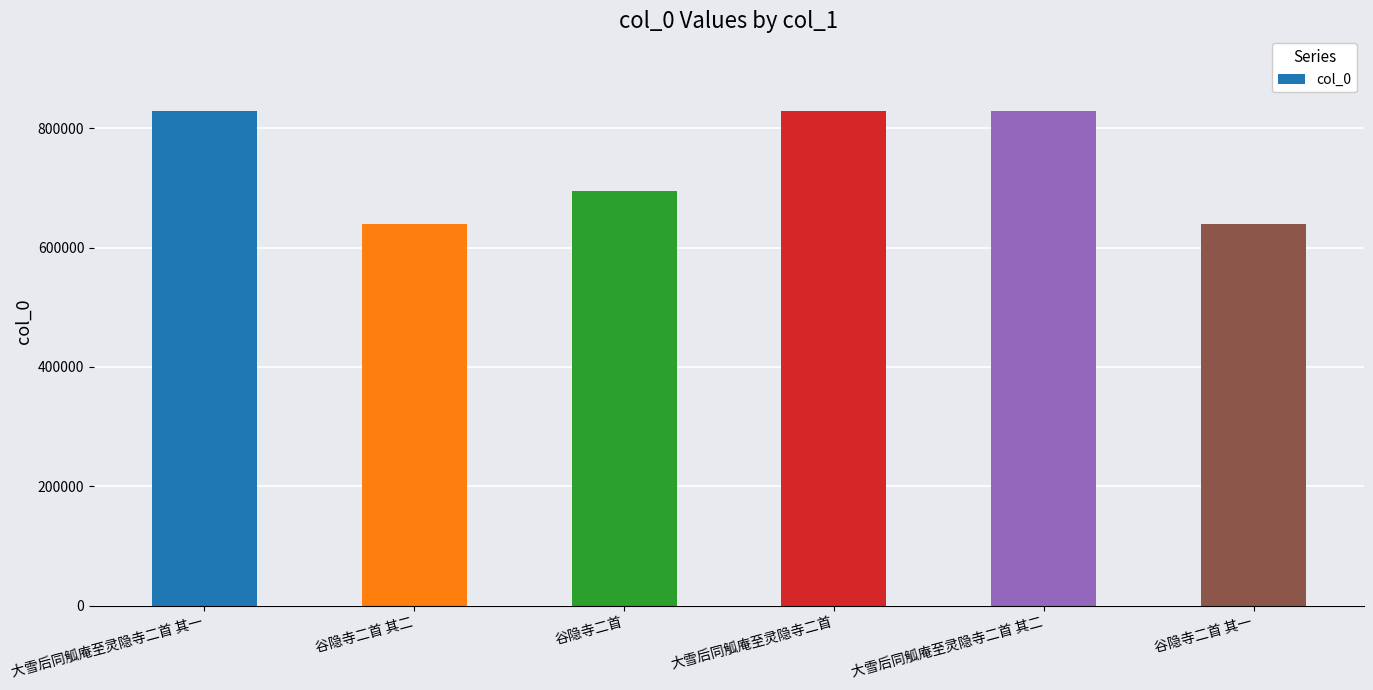

What is the value of the 3rd bar from the left?

695329